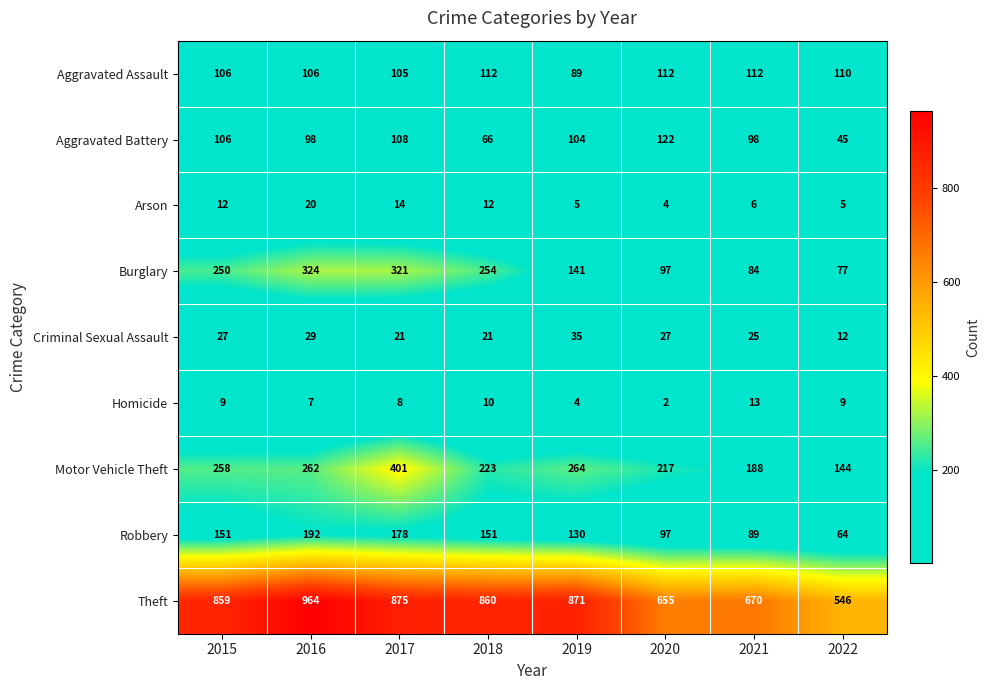

Which series has the widest spread of values?

Theft